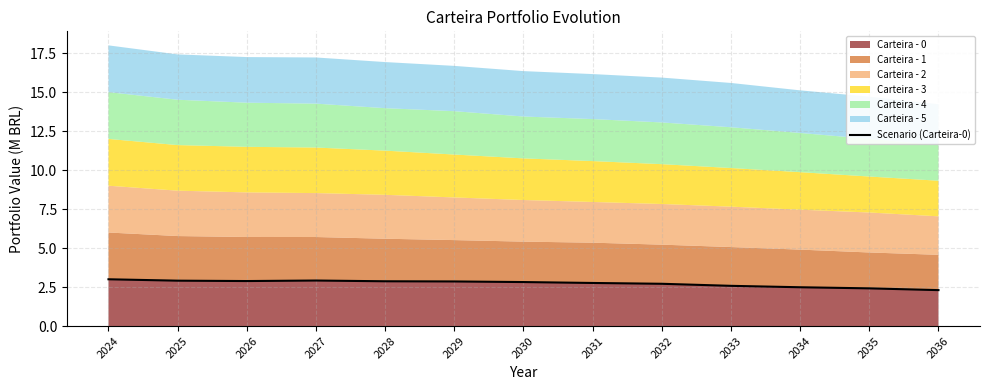

Which category has the highest value across all series?

2024